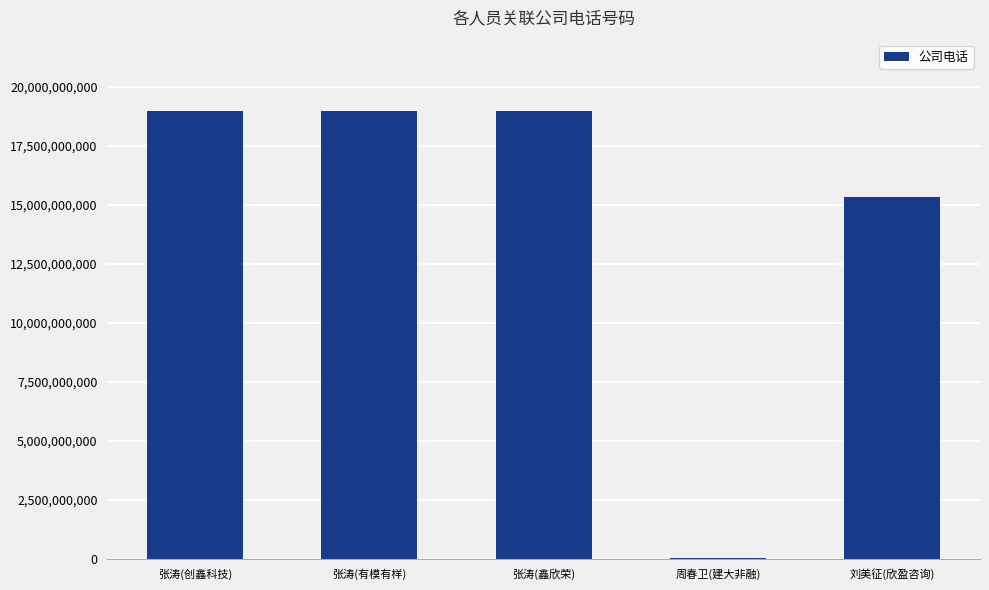

At which label is the value closest to 9478742442?

刘美征(欣盈咨询)